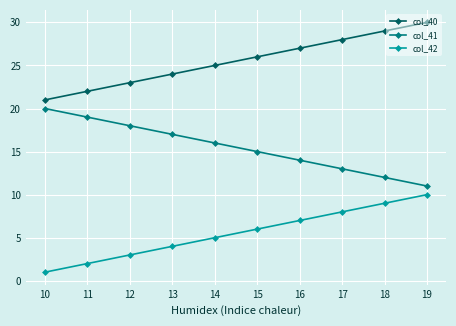

What is the spread (max minus min) of values at 18?

20.0